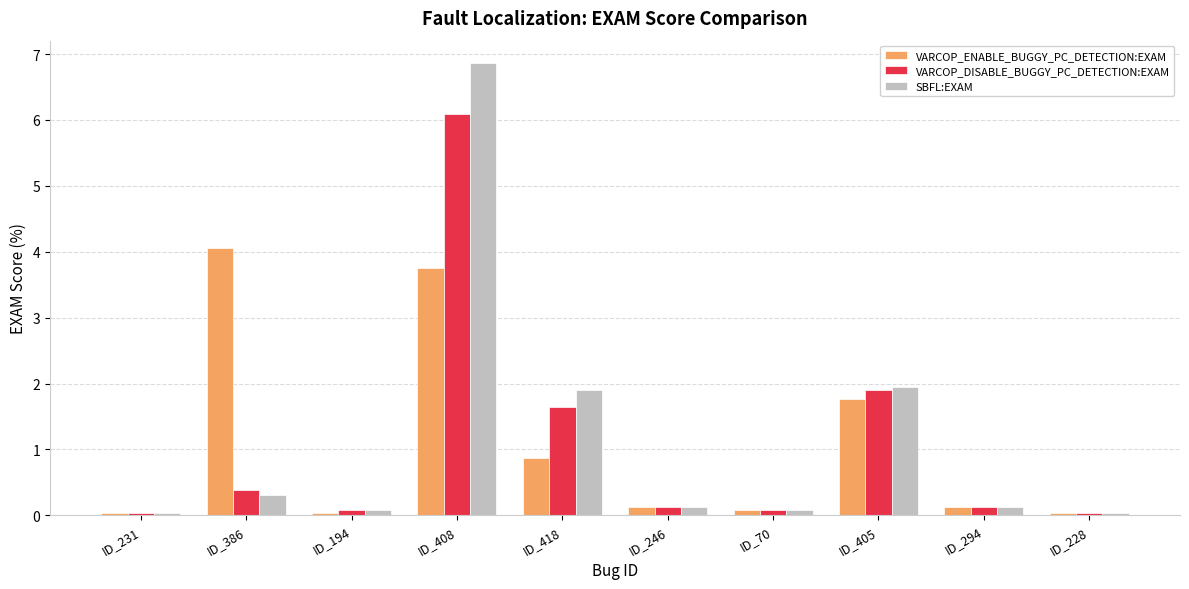

How many series are shown in this chart?

3